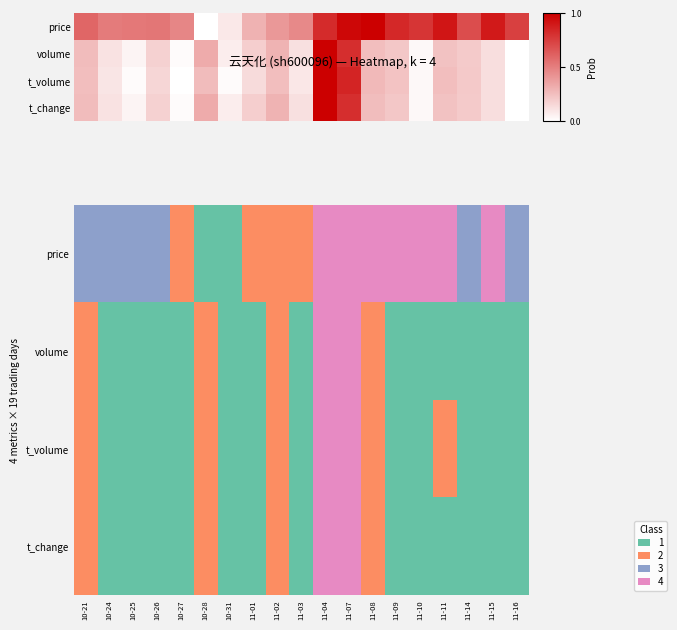

Which category has the lowest value across all series?

10-28